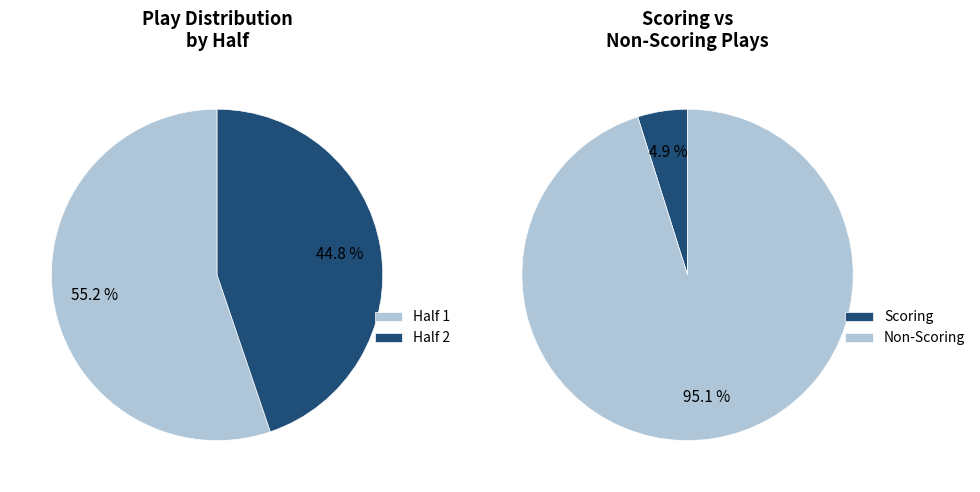

How many slices are in this pie chart?

2